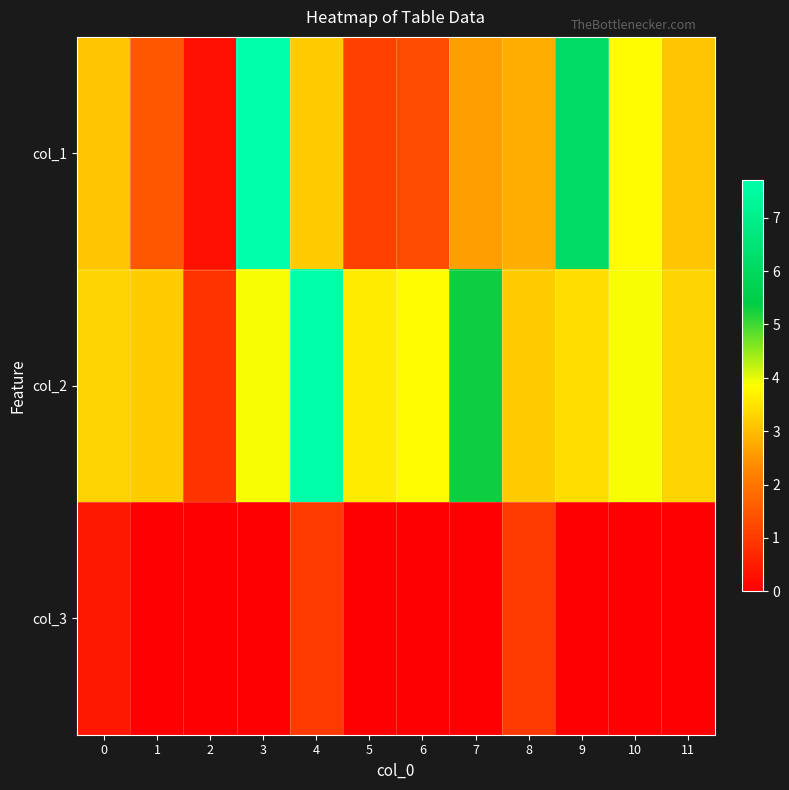

Reading right to left, extract all data points from this chart.

col_1: 11=3.1	10=3.8	9=6.1	8=2.8	7=2.6	6=1.3	5=1.1	4=3.2	3=7.7	2=0.3	1=1.5	0=3.1
col_2: 11=3.3	10=3.9	9=3.4	8=3.2	7=5.3	6=3.8	5=3.6	4=7.7	3=3.9	2=0.9	1=3.2	0=3.3
col_3: 11=0.0	10=0.0	9=0.0	8=1.0	7=0.0	6=0.0	5=0.0	4=1.0	3=0.0	2=0.0	1=0.0	0=0.4